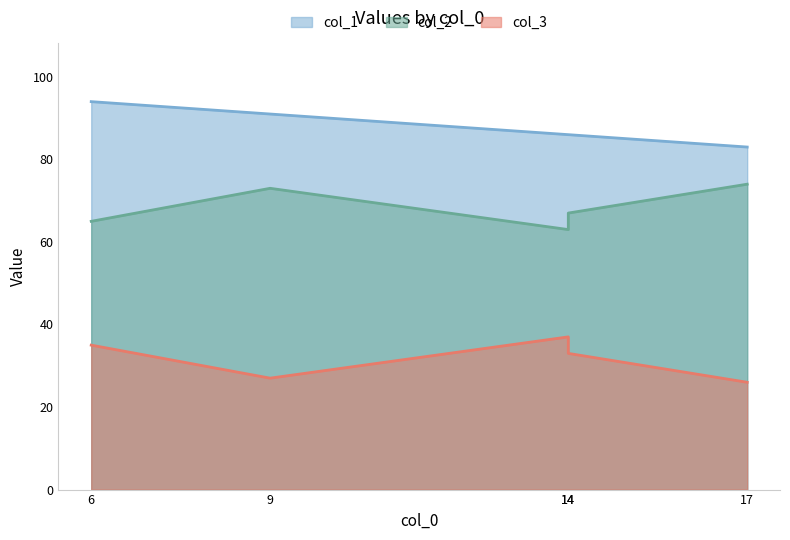

In col_3, how many points are lower than both neighbors (excluding endpoints)?

1